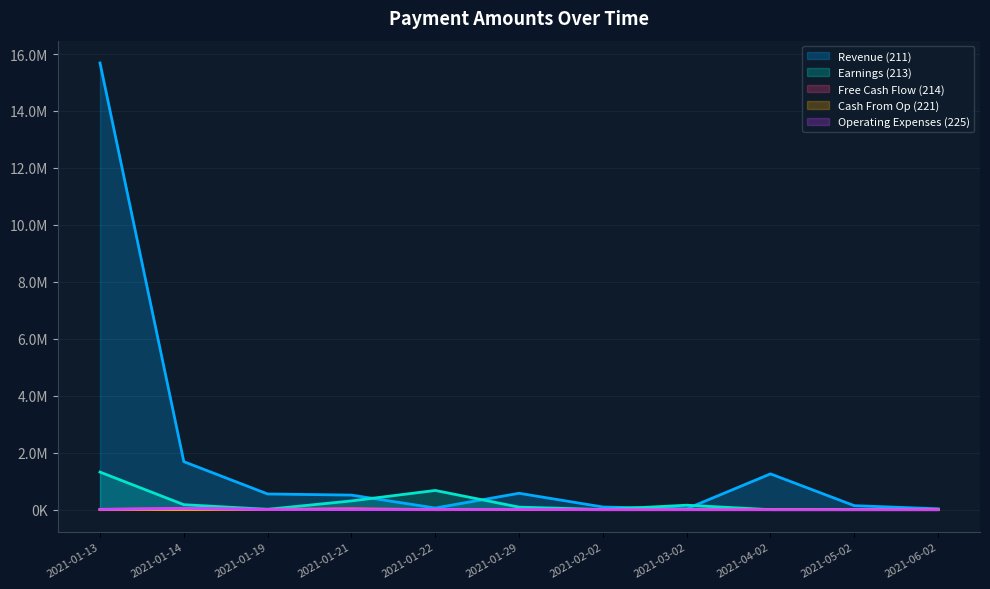

Read the Revenue (211) value at 2021-02-02.

93538.3